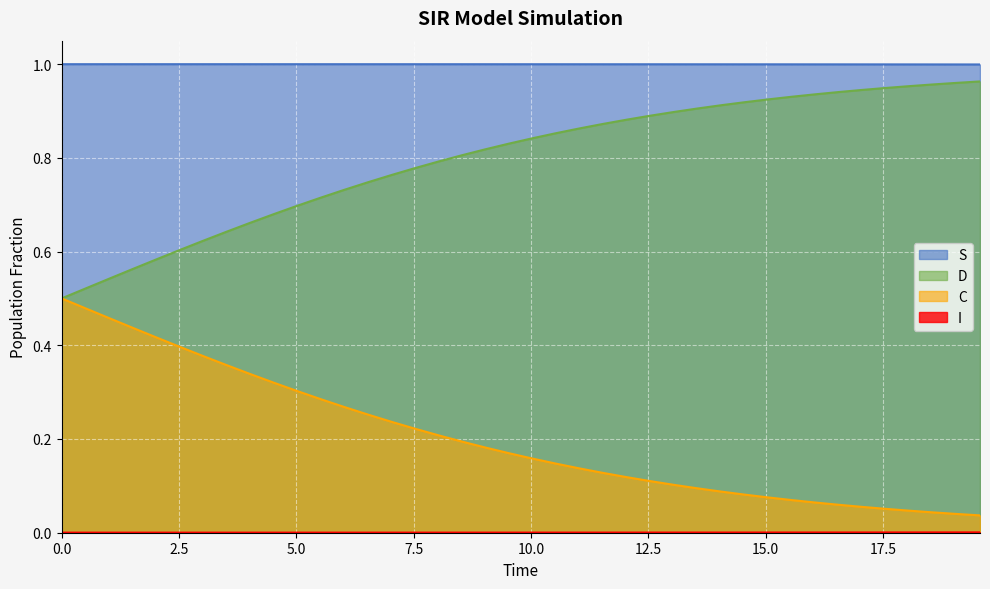

Which series has the largest total across all categories?

S